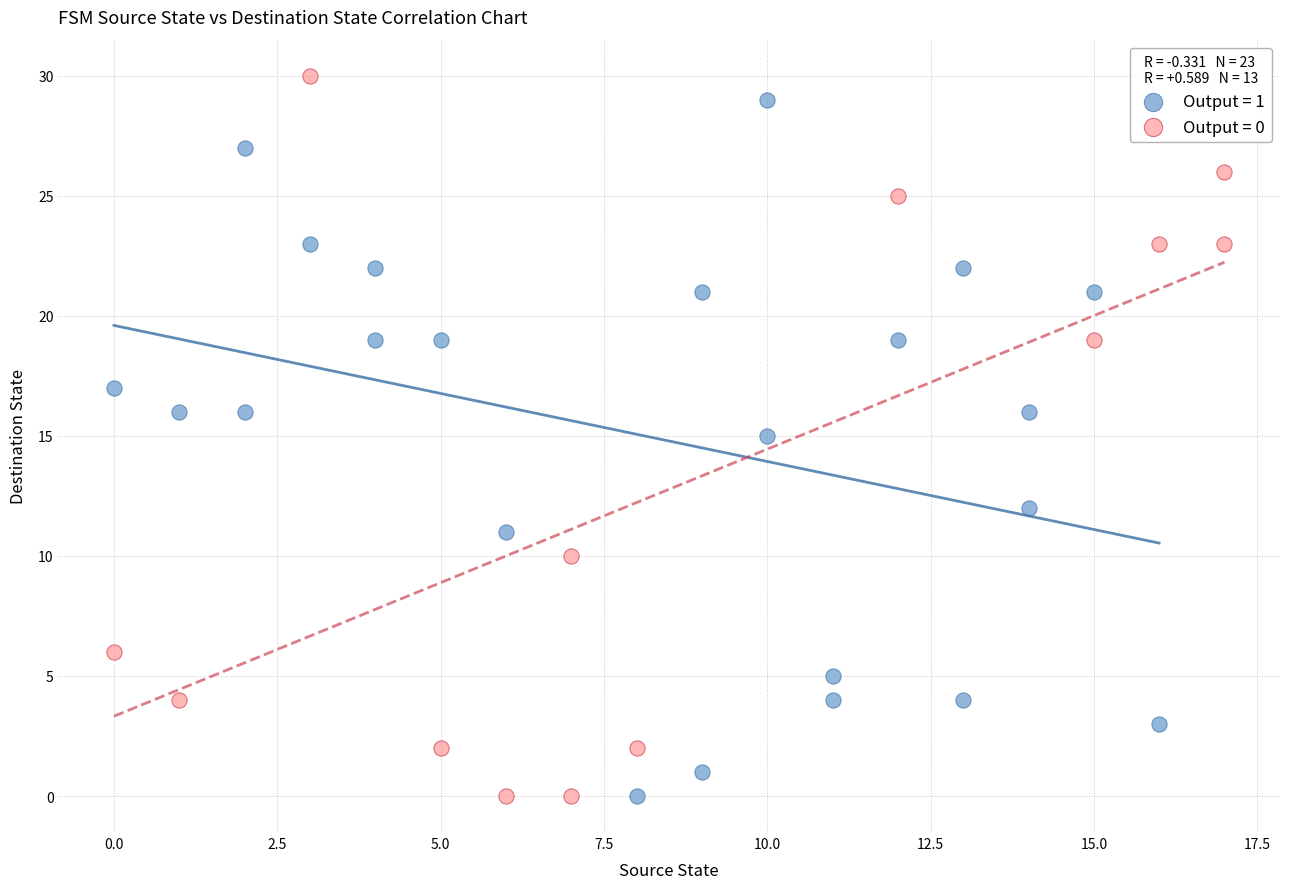

Which series has the largest Y range (max minus min)?

Output = 0